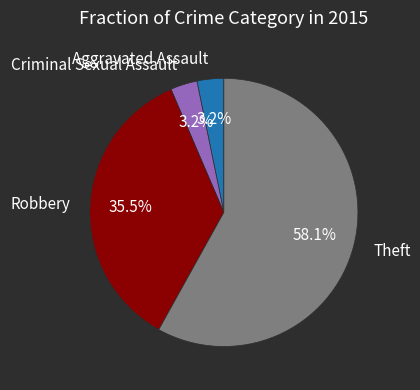

Between Theft and Robbery, which is larger?

Theft